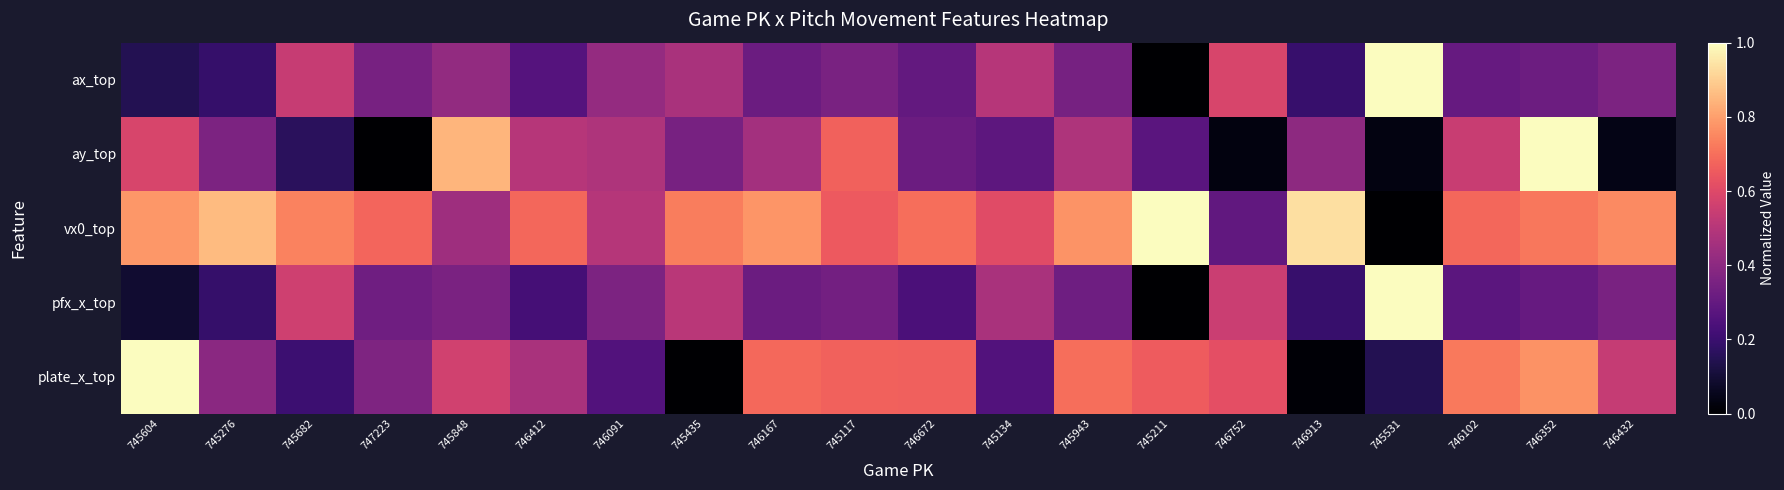

At how many categories does at least one series exceed 0?

20